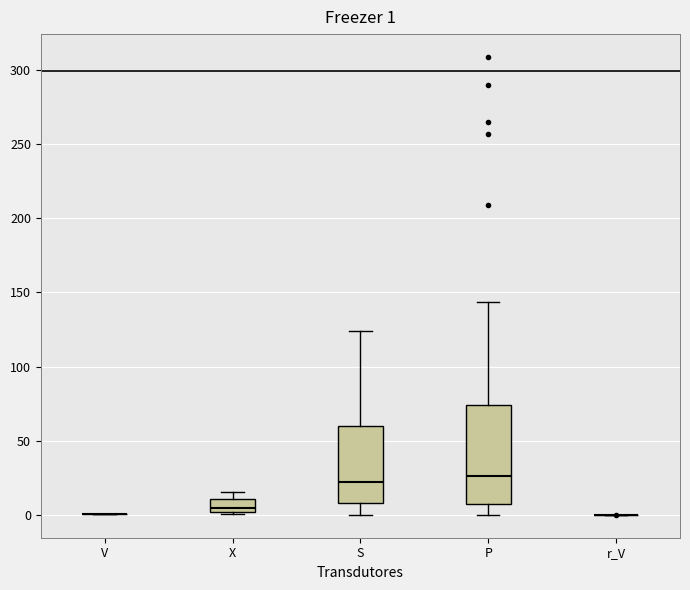

Which box is the tallest, from its lower edge to its upper edge?

P